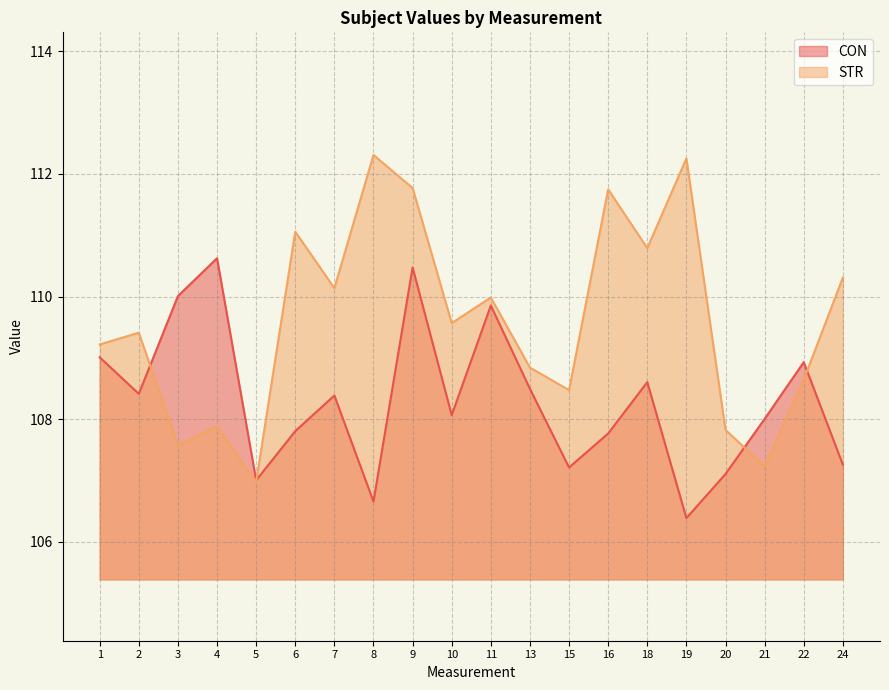

Which series has the widest spread of values?

STR